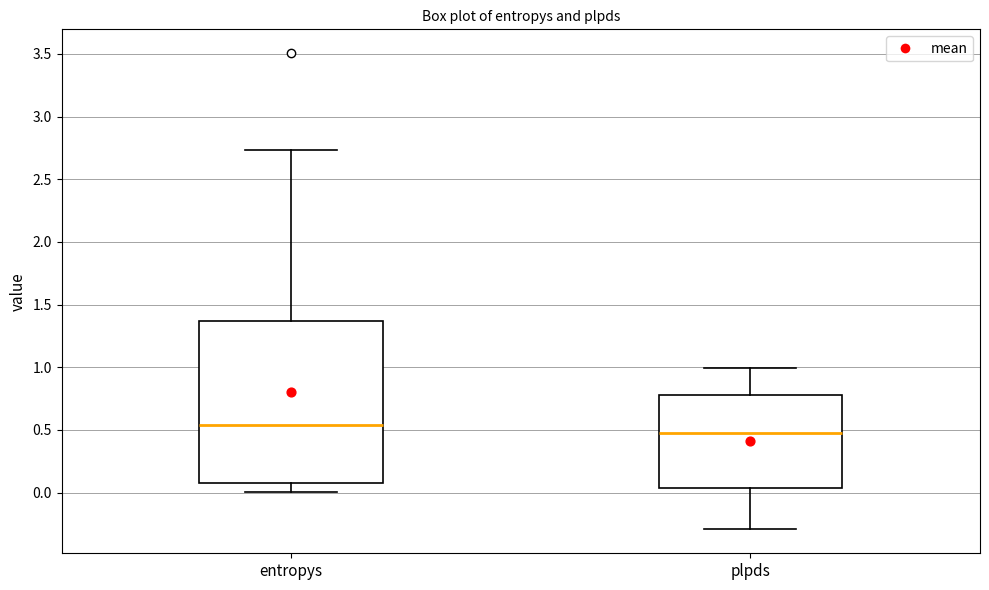

Reading left to right, read every box against the y-axis: the position of its median line, the range the box covers, and the ends of its whiskers. The values are not printed on the chart, so give them approximately, as read against the axis.

entropys: median 0.55, box 0.05 to 1.35, whiskers 0.00 to 2.75
plpds: median 0.45, box 0.05 to 0.80, whiskers -0.30 to 1.00